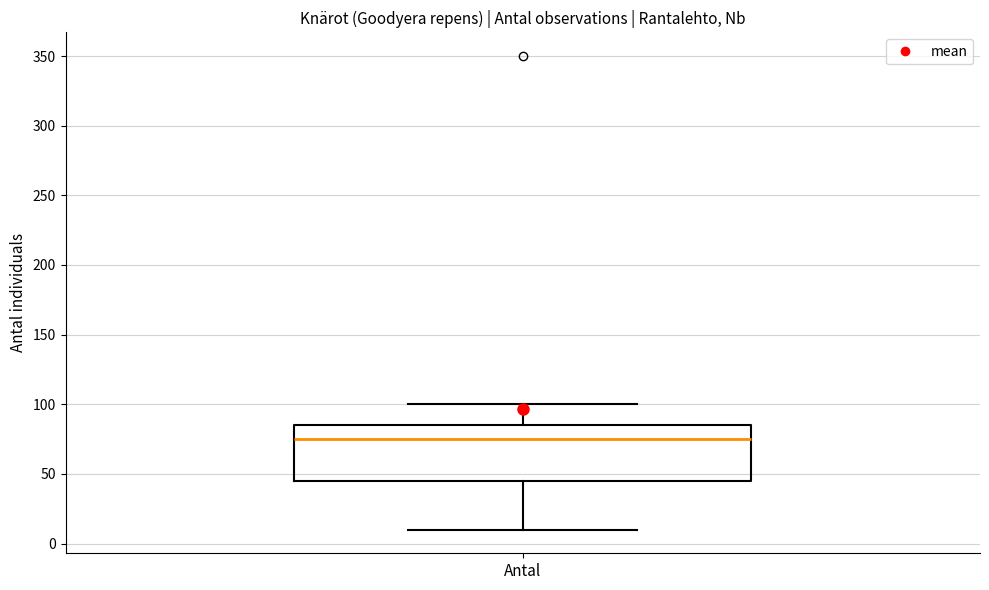

Where does the lower whisker of the box for Antal end on the y-axis? The values are not printed on the chart, so give them approximately, as read against the axis.

10